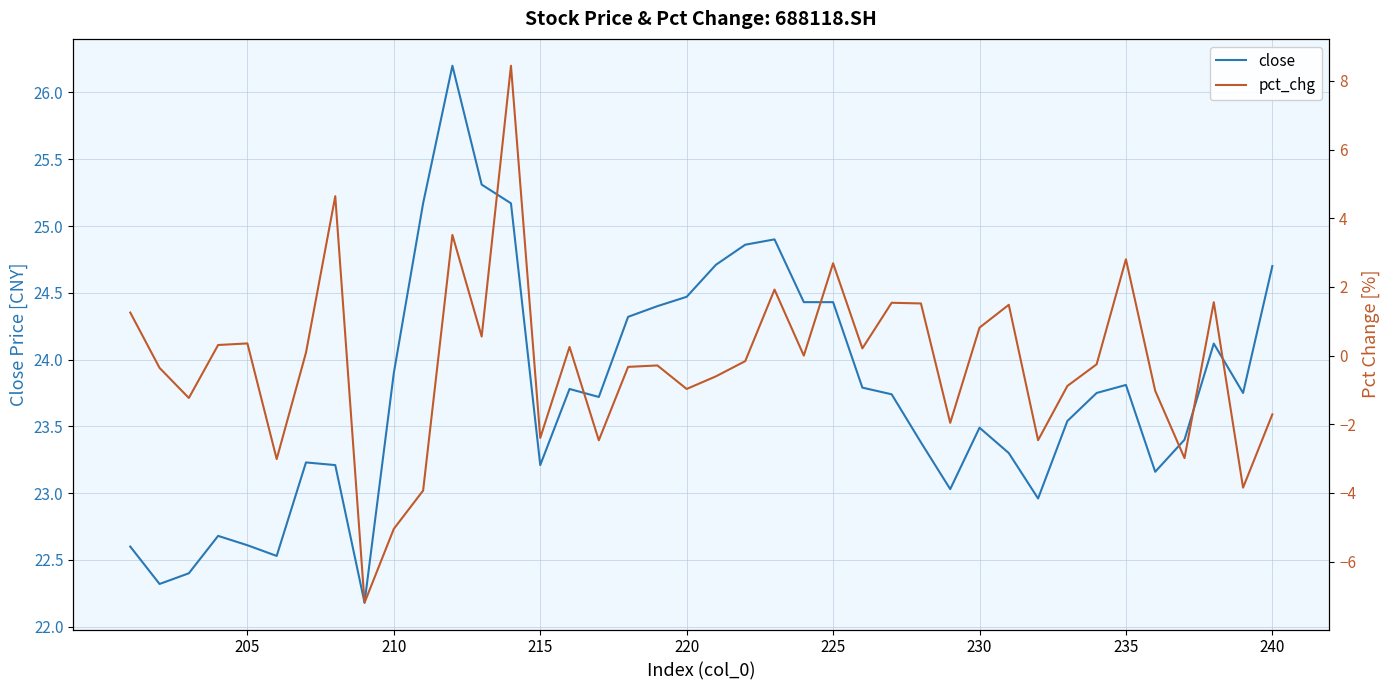

Does the chart have visible grid lines?

Yes